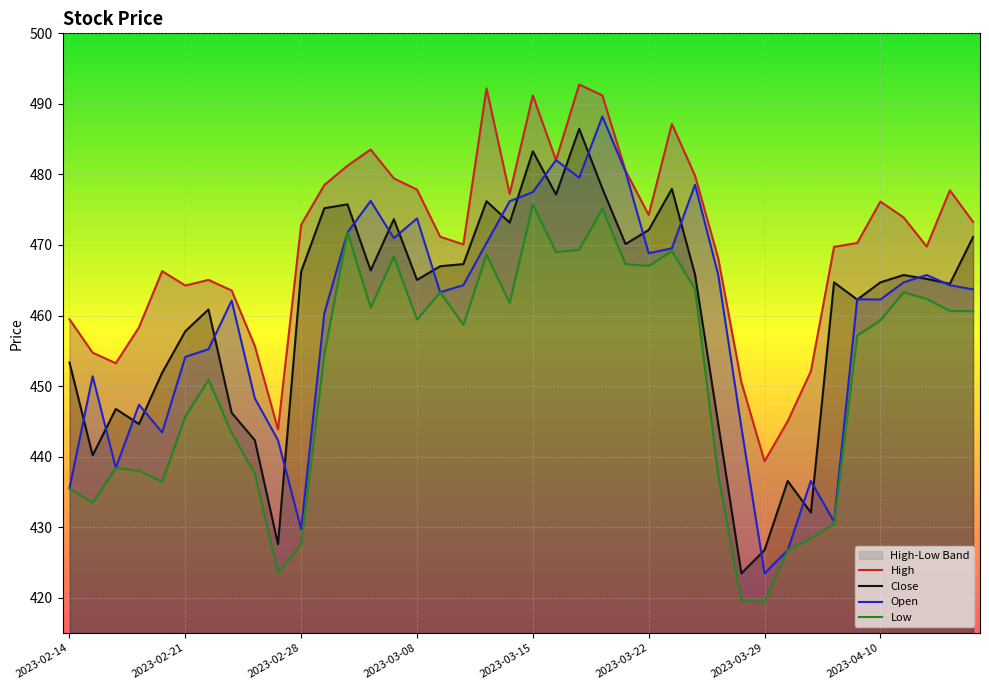

What is the difference between the highest and lowest values at 18?

23.6